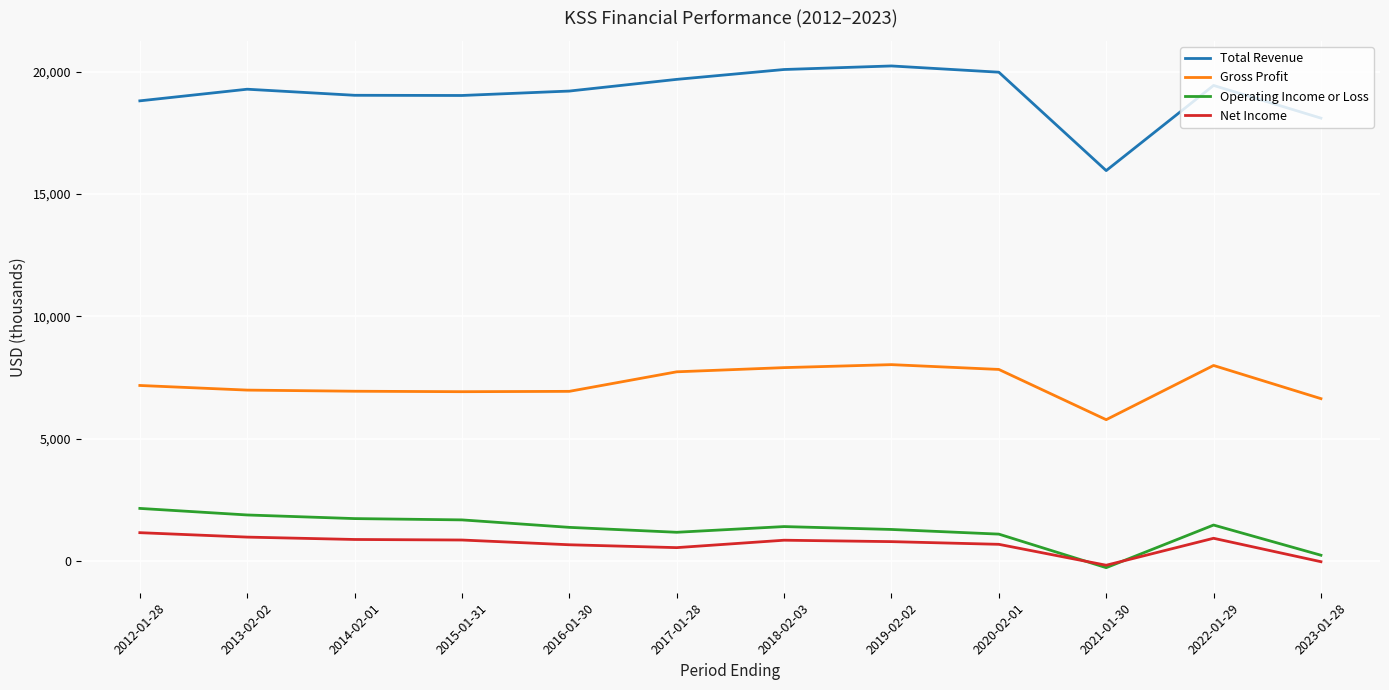

Between 2019-02-02 and 2023-01-28, which series saw the biggest shift?

Total Revenue